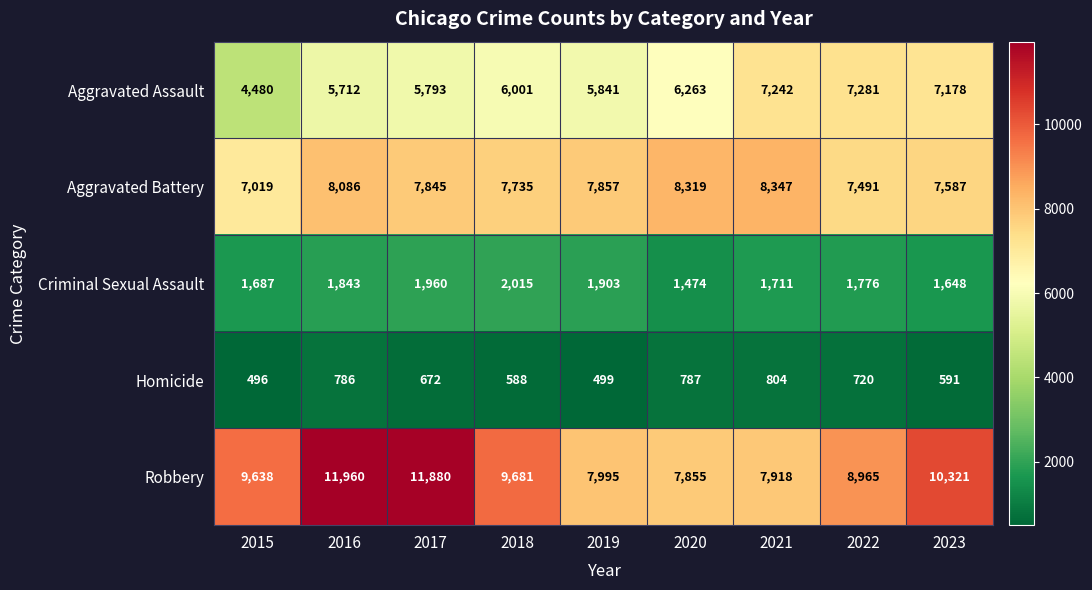

Which series changed the most between 2018 and 2023?

Aggravated Assault